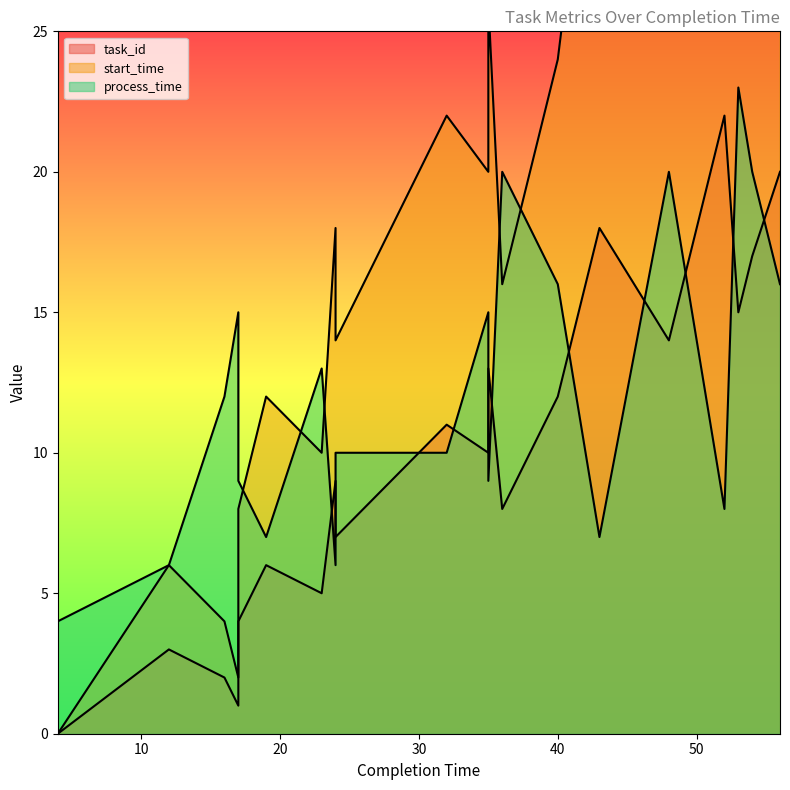

What is the difference between the second highest and second lowest values in the start_time series?

38